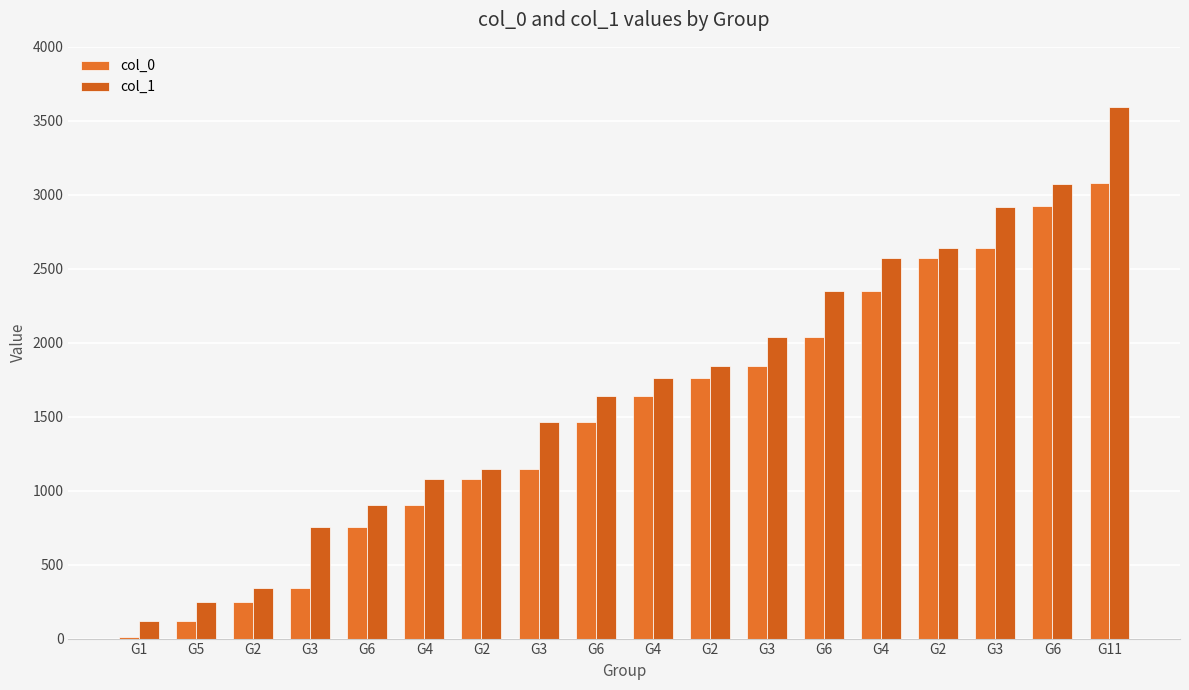

At which label does col_0 reach its peak?

G11